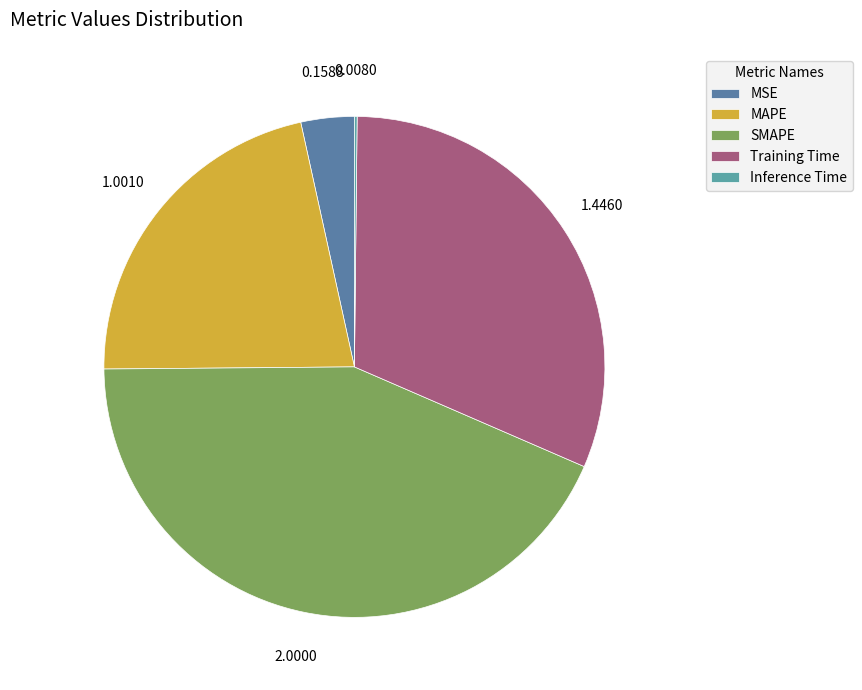

Count the number of slices in the pie.

5